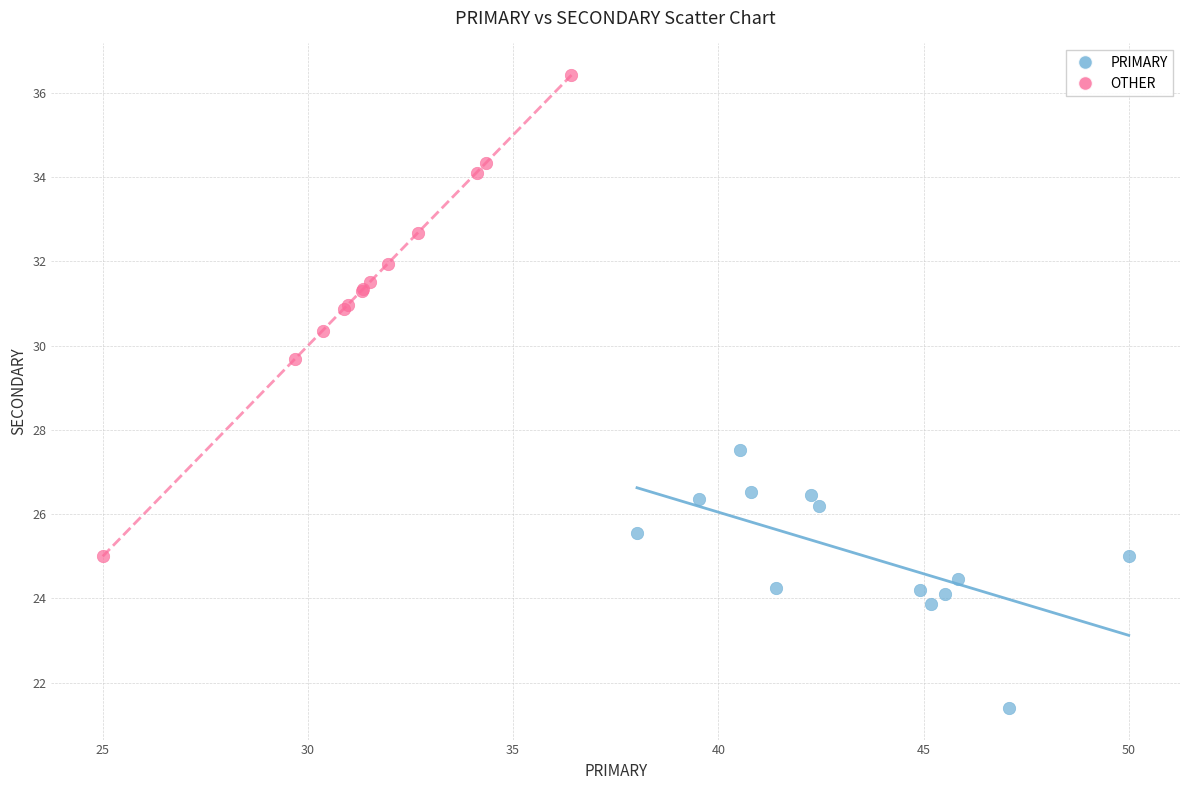

What are all the series names shown in the legend?

PRIMARY, OTHER